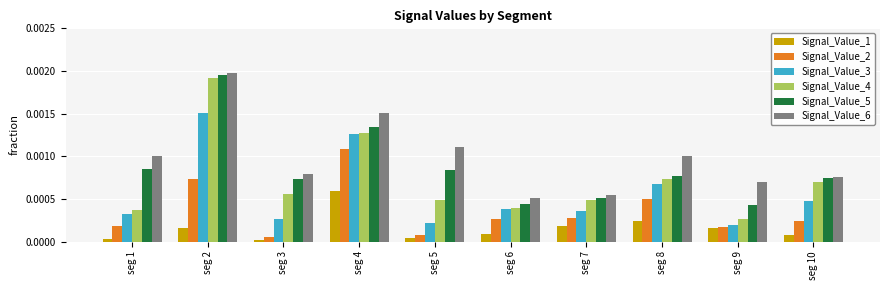

Is the value of Signal_Value_6 at seg 4 greater than the value of Signal_Value_3 at seg 10?

Yes